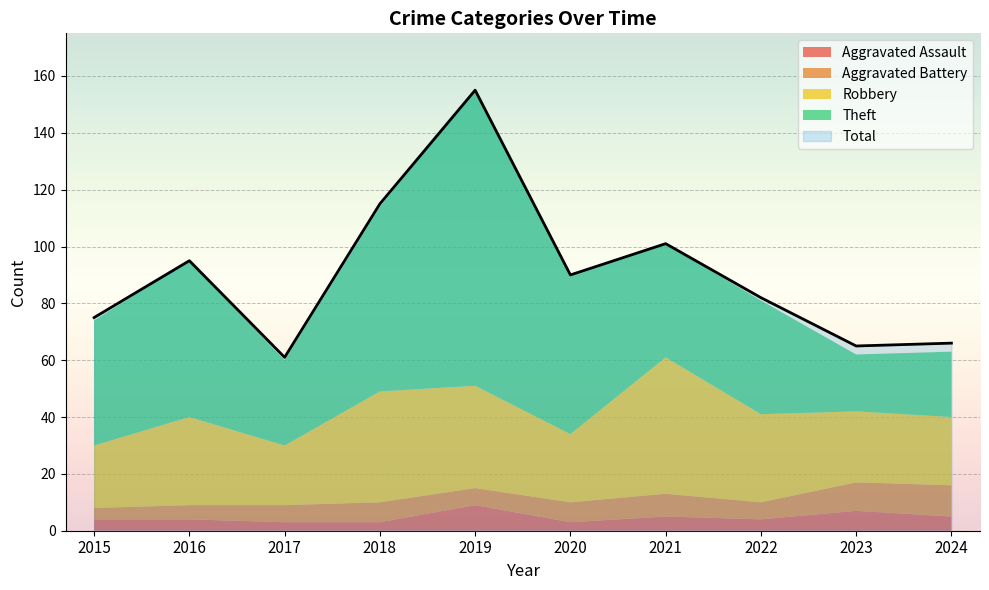

True or false: Total and Theft cross at least once.

False